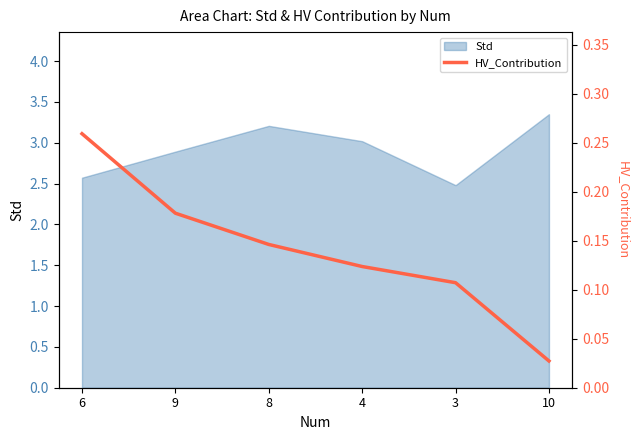

True or false: Std has a value of 3.2 at 8.

True